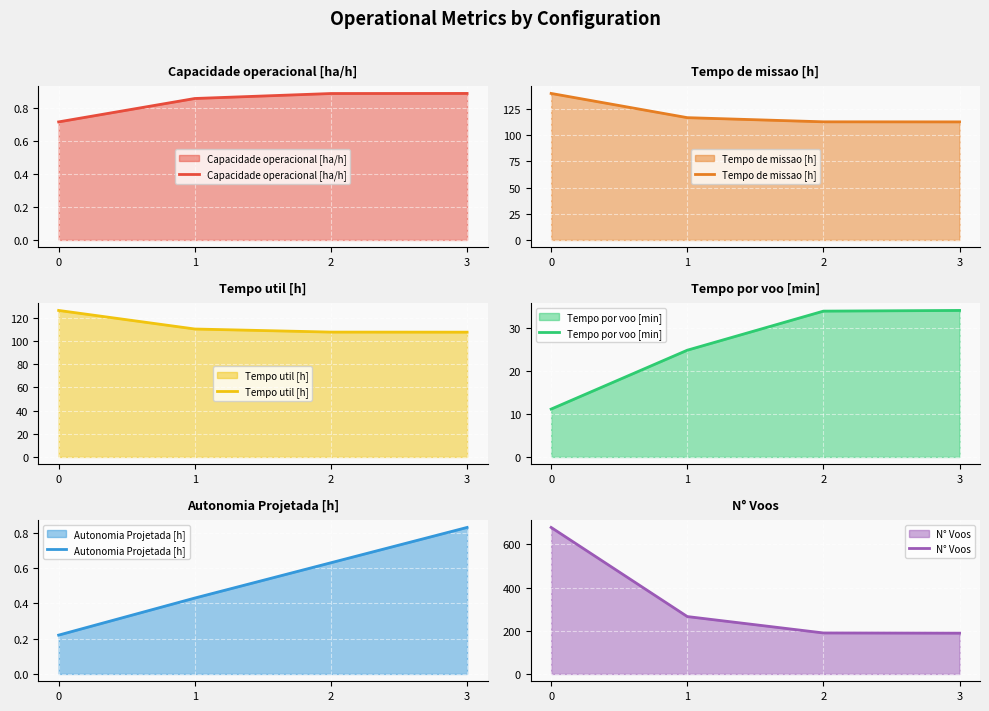

What is the average value of the Autonomia Projetada [h] series?

0.5